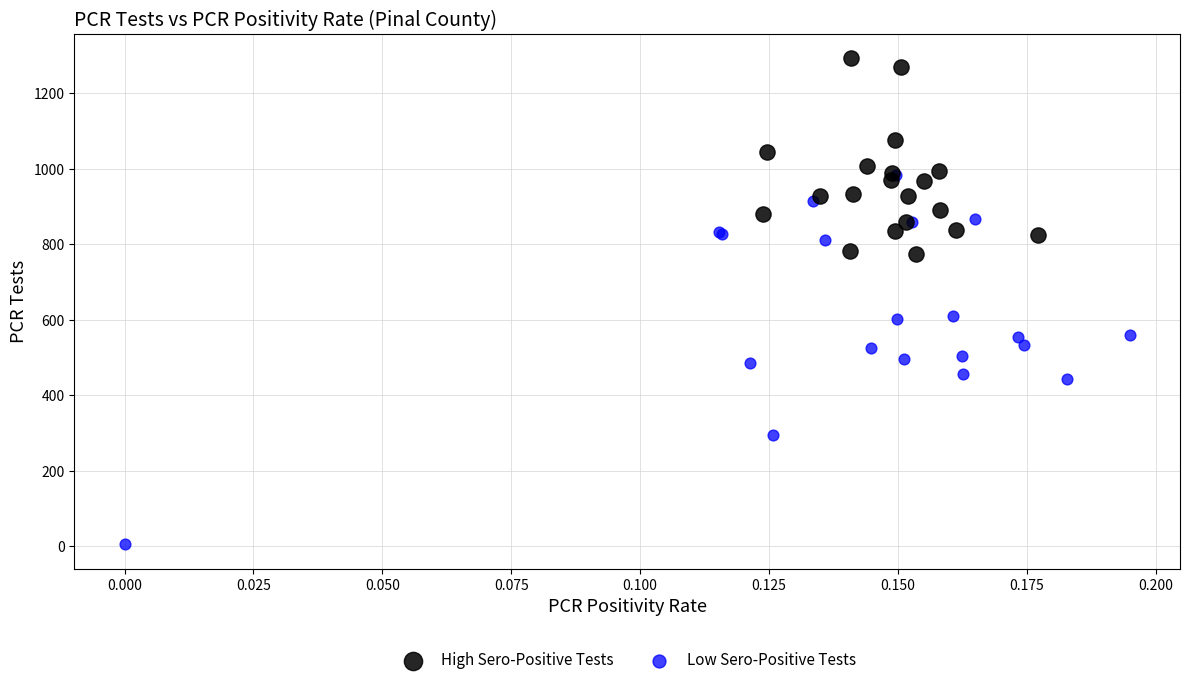

What are all the series names shown in the legend?

High Sero-Positive Tests, Low Sero-Positive Tests